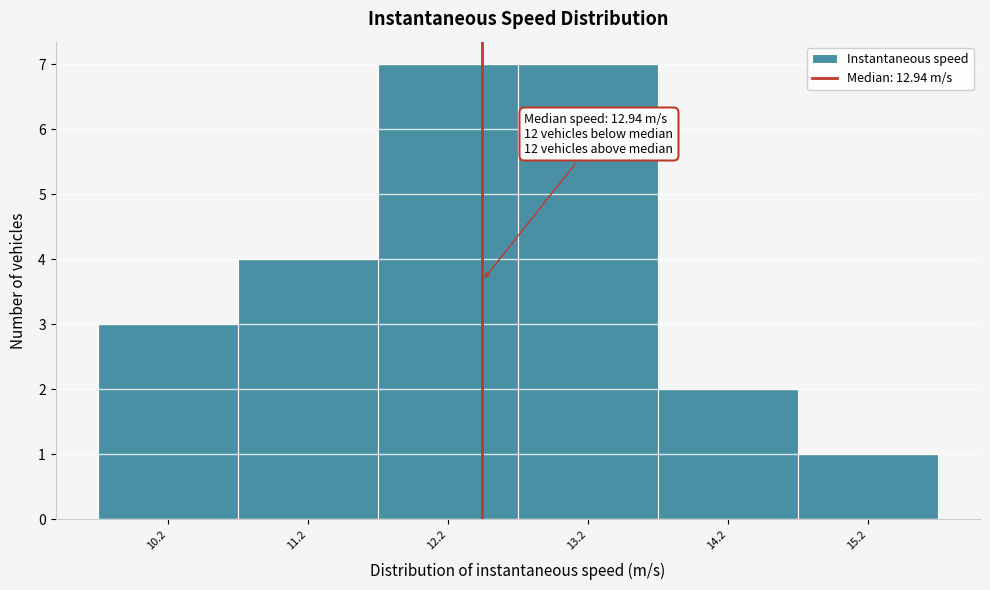

Reading left to right, list all the values displayed in this chart.

3	4	7	7	2	1